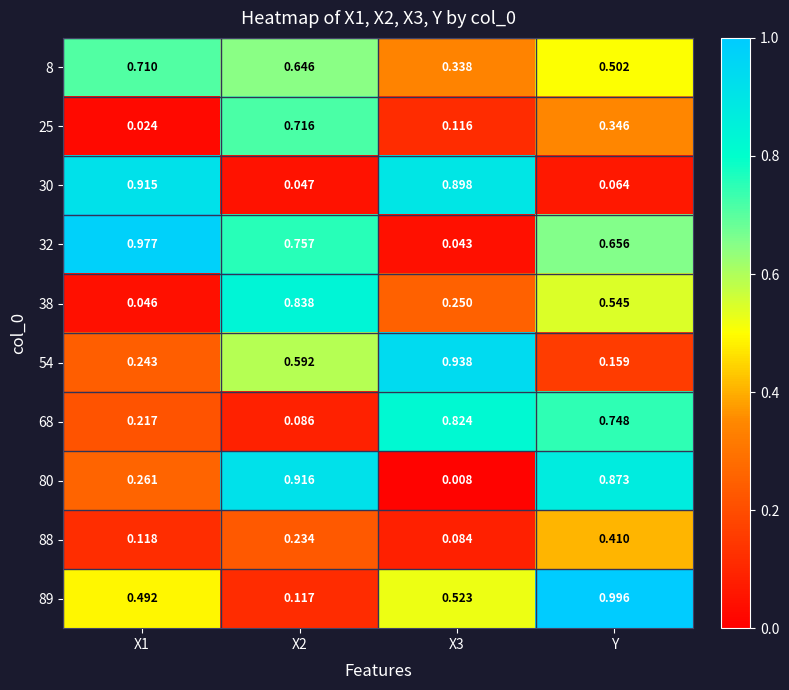

At which category is the sum across all series the highest?

Y